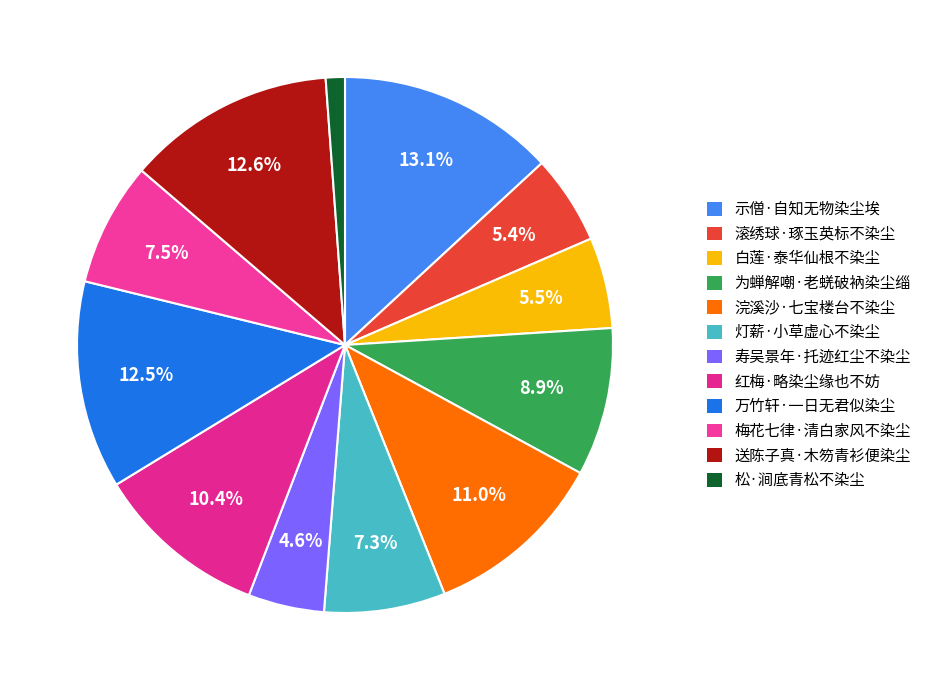

Rank the categories by value from highest to lowest.

示僧·自知无物染尘埃, 送陈子真·木笏青衫便染尘, 万竹轩·一日无君似染尘, 浣溪沙·七宝楼台不染尘, 红梅·略染尘缘也不妨, 为蝉解嘲·老蜣破衲染尘缁, 梅花七律·清白家风不染尘, 灯薪·小草虚心不染尘, 白莲·泰华仙根不染尘, 滚绣球·琢玉英标不染尘, 寿吴景年·托迹红尘不染尘, 松·涧底青松不染尘